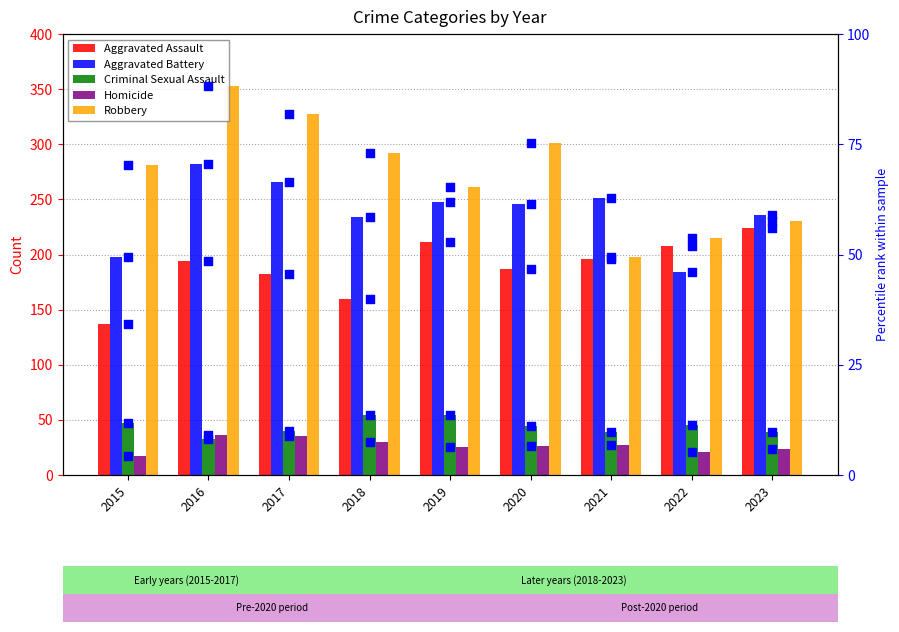

What is the total value across all series at 2023?

576.0